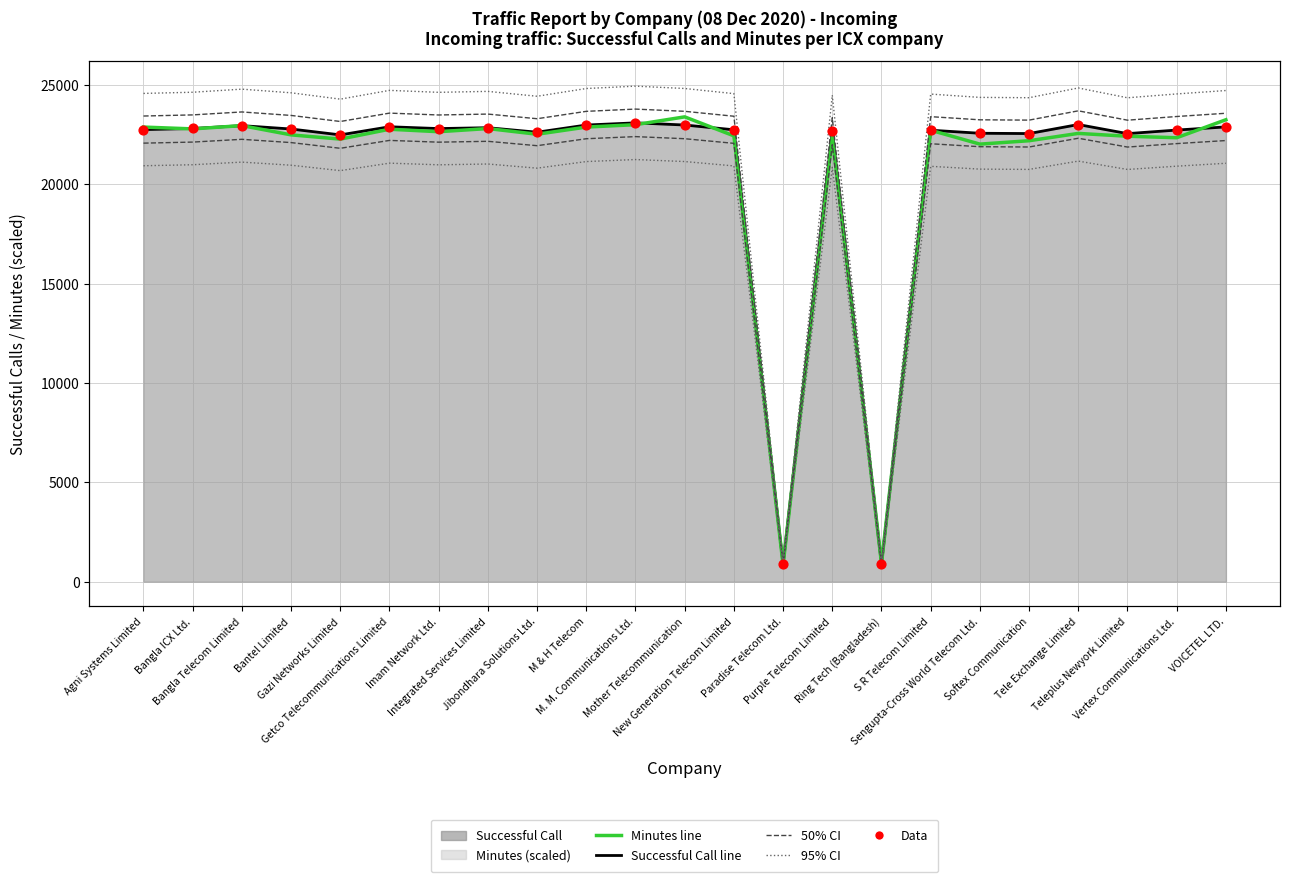

Which series has the largest total across all categories?

Successful Call